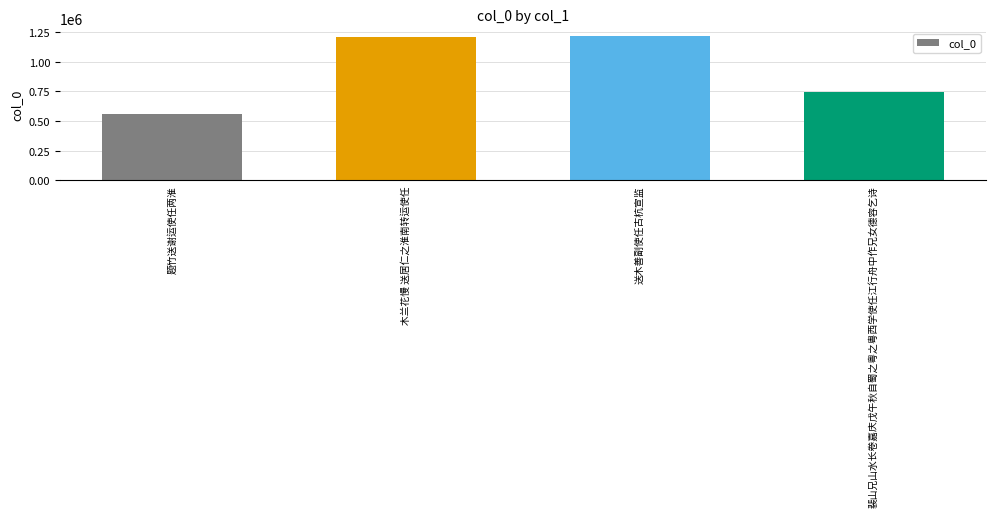

At which label is the value closest to 888589?

裴山兄山水长卷嘉庆戊午秋自蜀之粤之粤西学使任江行舟中作兄女德容乞诗